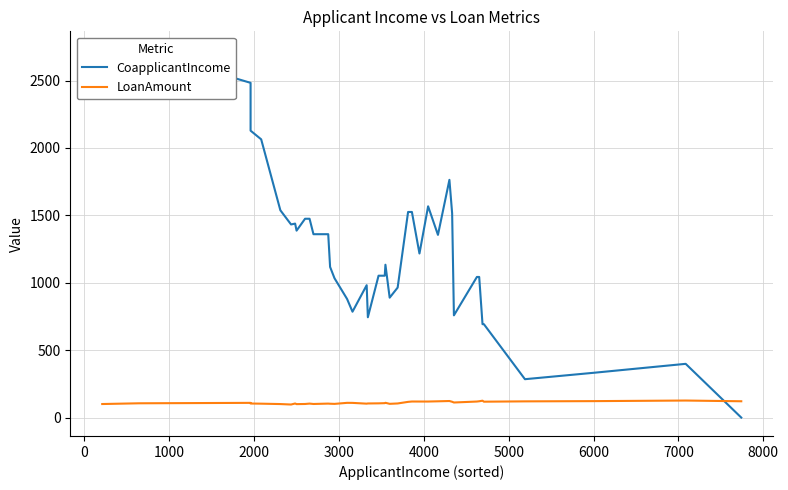

Does the chart display data point markers on the line(s)?

No